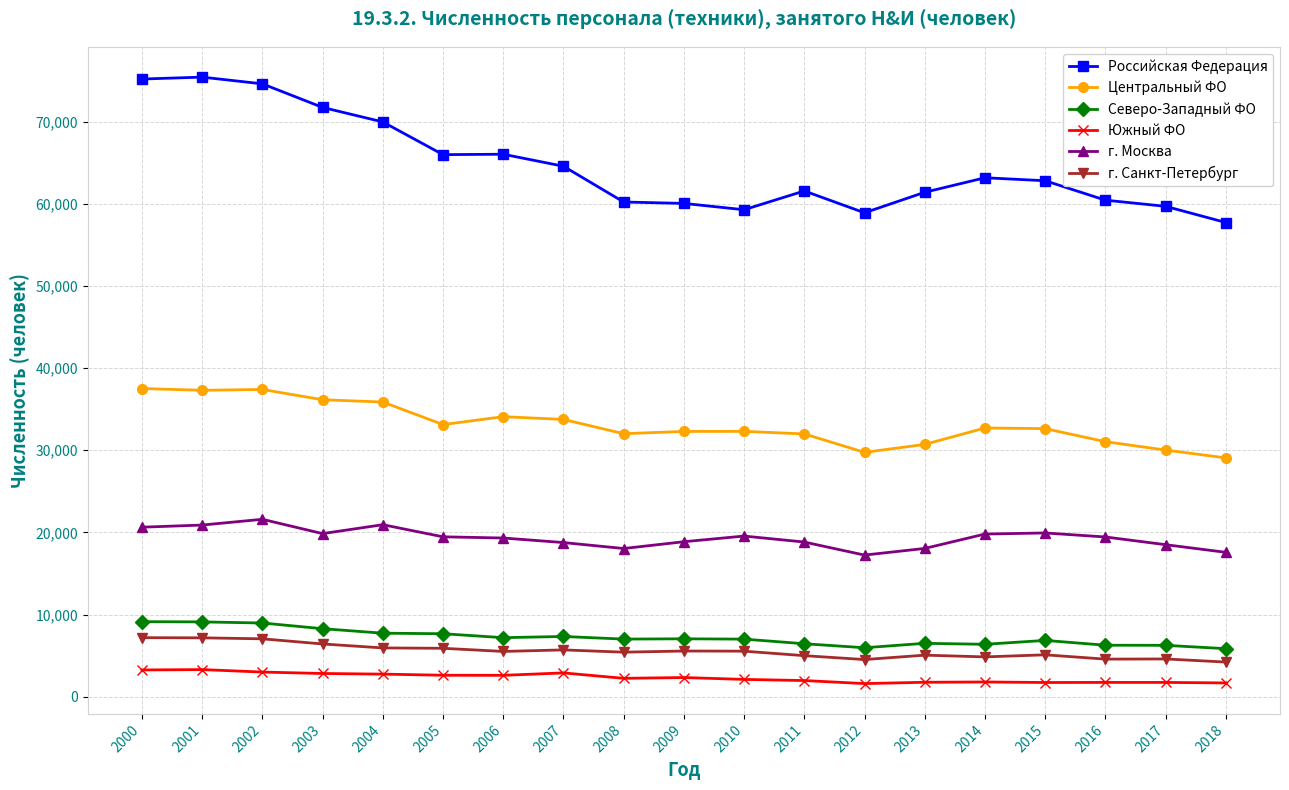

True or false: Южный ФО has more than 0 points higher than both neighbors.

True